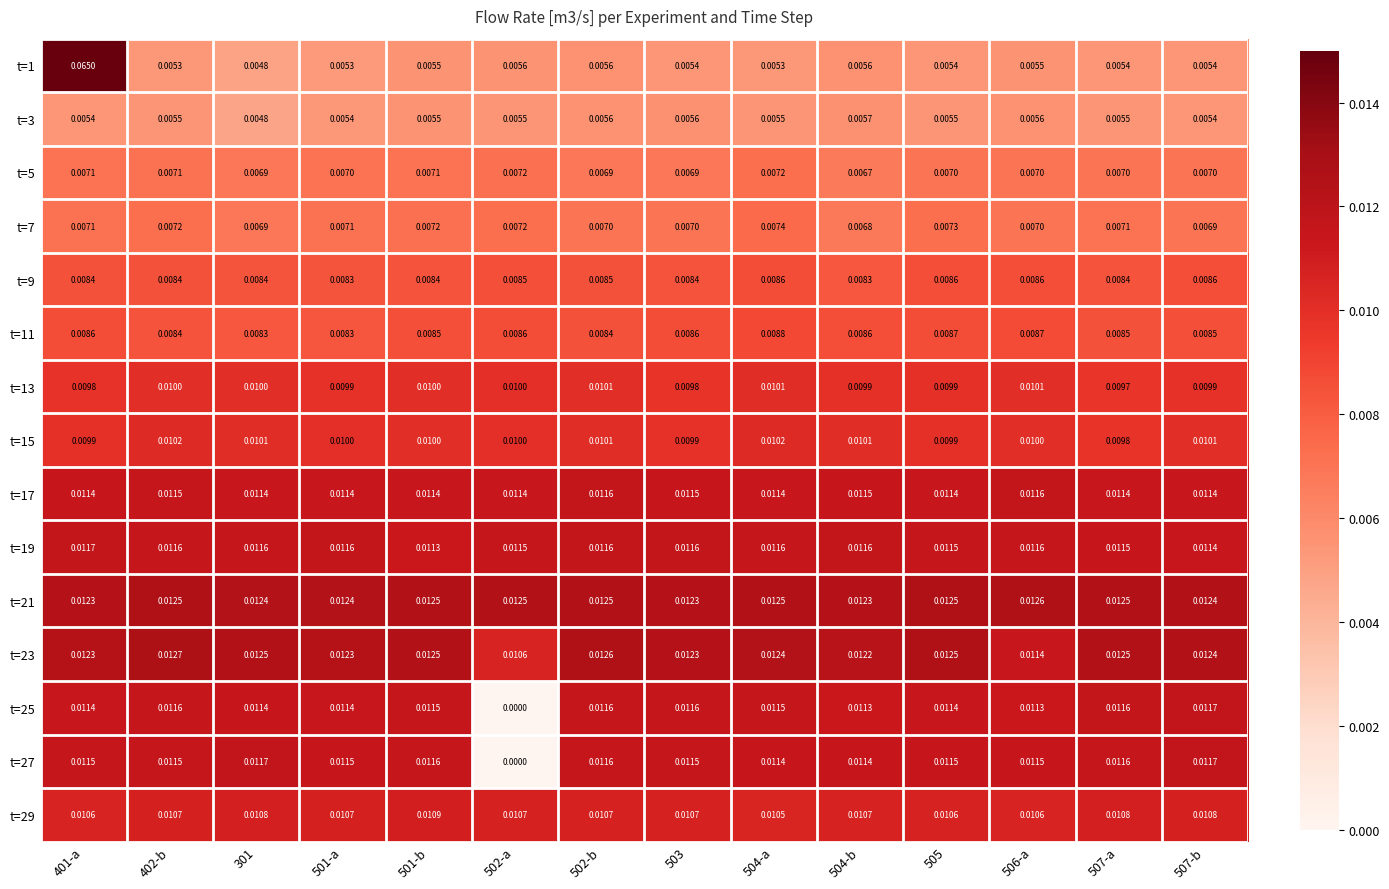

Is the value of t=9 at 503 greater than the value of t=5 at 507-b?

Yes